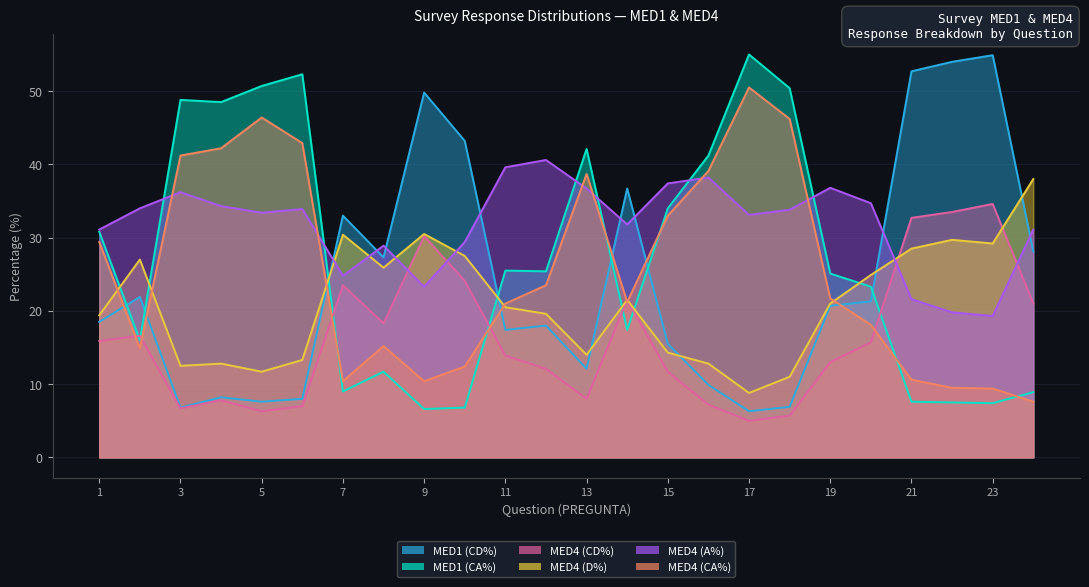

Where is MED1 (CD%) nearest to the value 30?

24